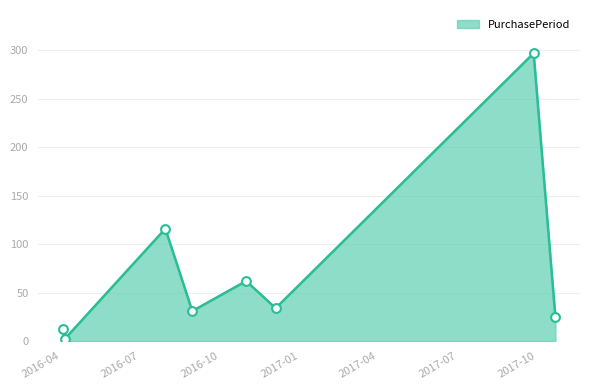

What is the greatest value displayed?

297